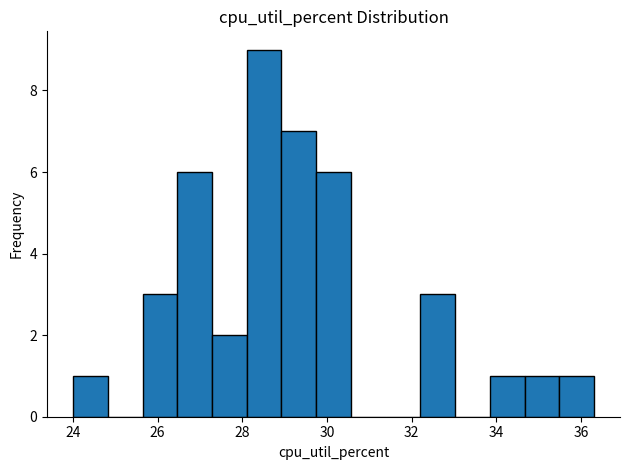

What is the height of the bar covering 32.2 to 33.0 on the x-axis? Neither the bar edges nor the heights are printed on the chart, so give them approximately, as read against the axes.

3